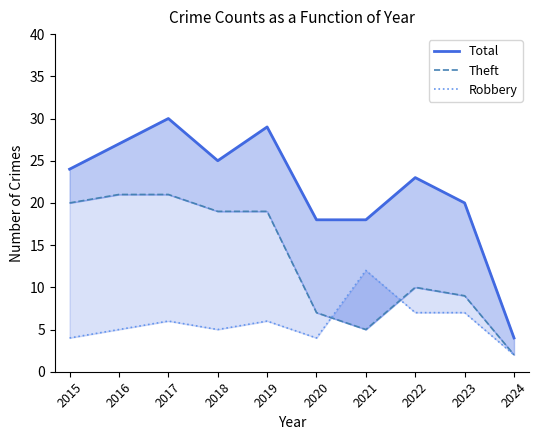

Rank the series at 2015 from highest to lowest value.

Total, Theft, Robbery